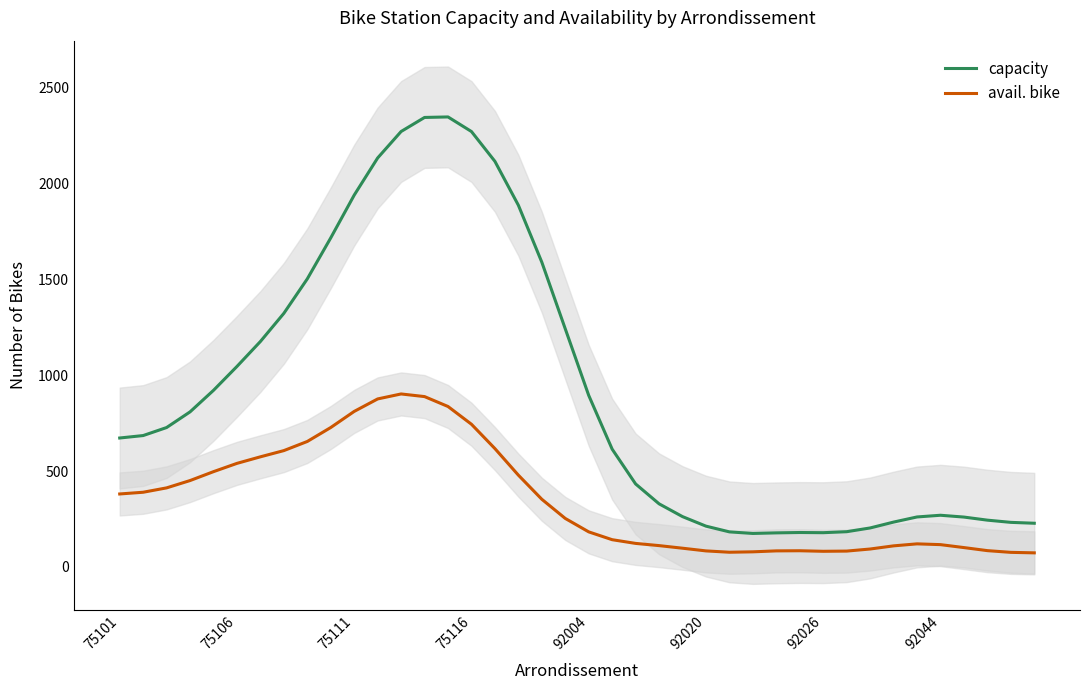

What is the minimum value for capacity?

174.5